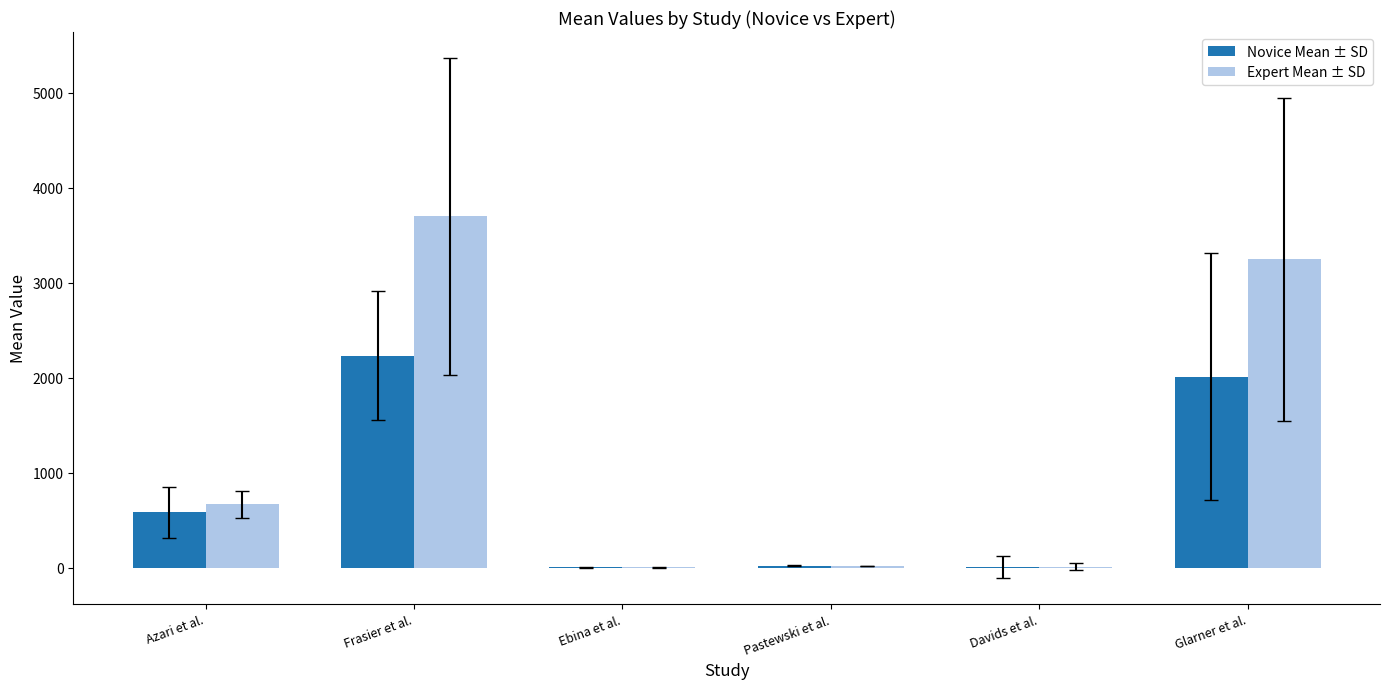

What value does the Novice Mean ± SD series have at Pastewski et al.?

21.8